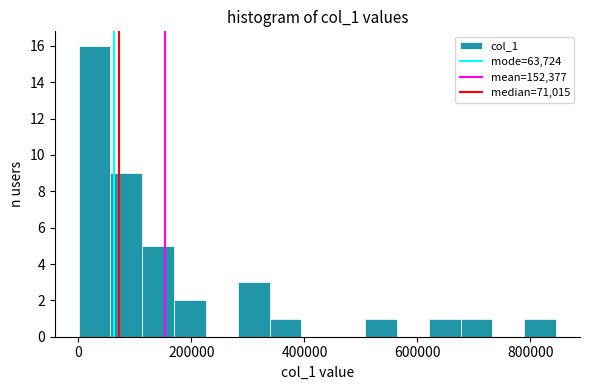

Read against the x-axis, roughly where is the centre of the tallest bar?

20000